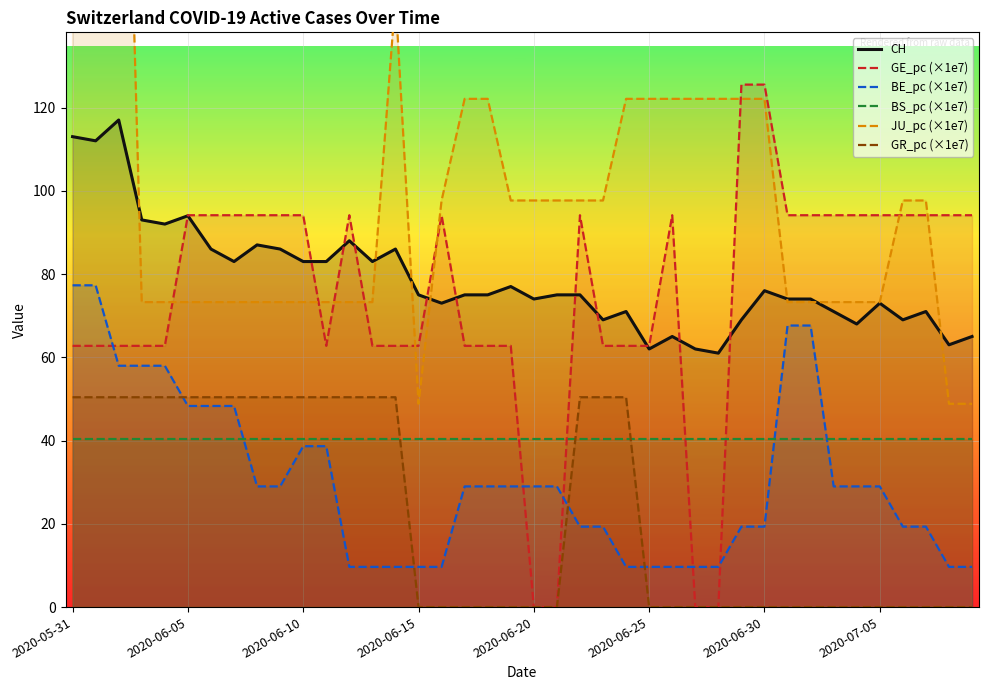

What is the value of the JU_pc (×1e7) point at the 19th from the left?

122.1